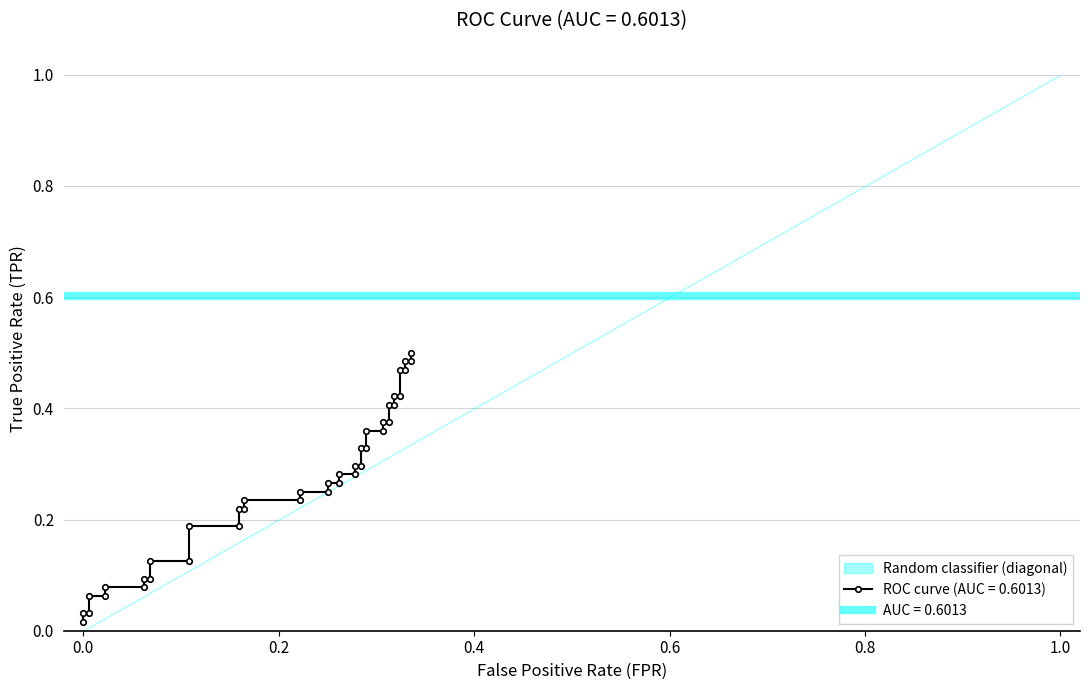

True or false: there are more than 0 points higher than both neighbors.

False